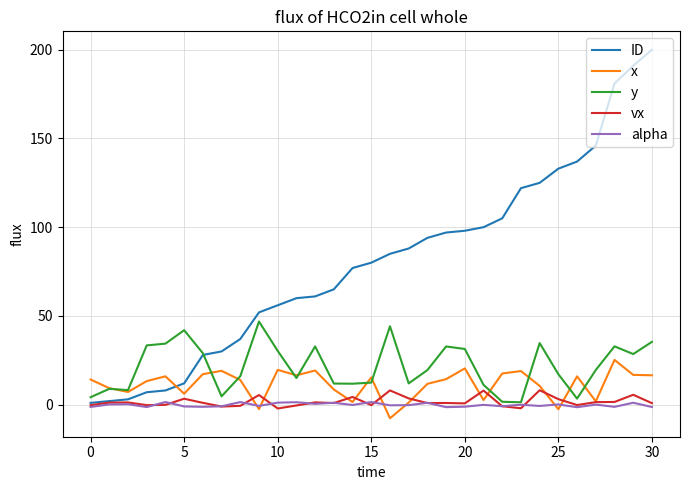

List the series in order of their peak value, highest first.

ID, y, x, vx, alpha